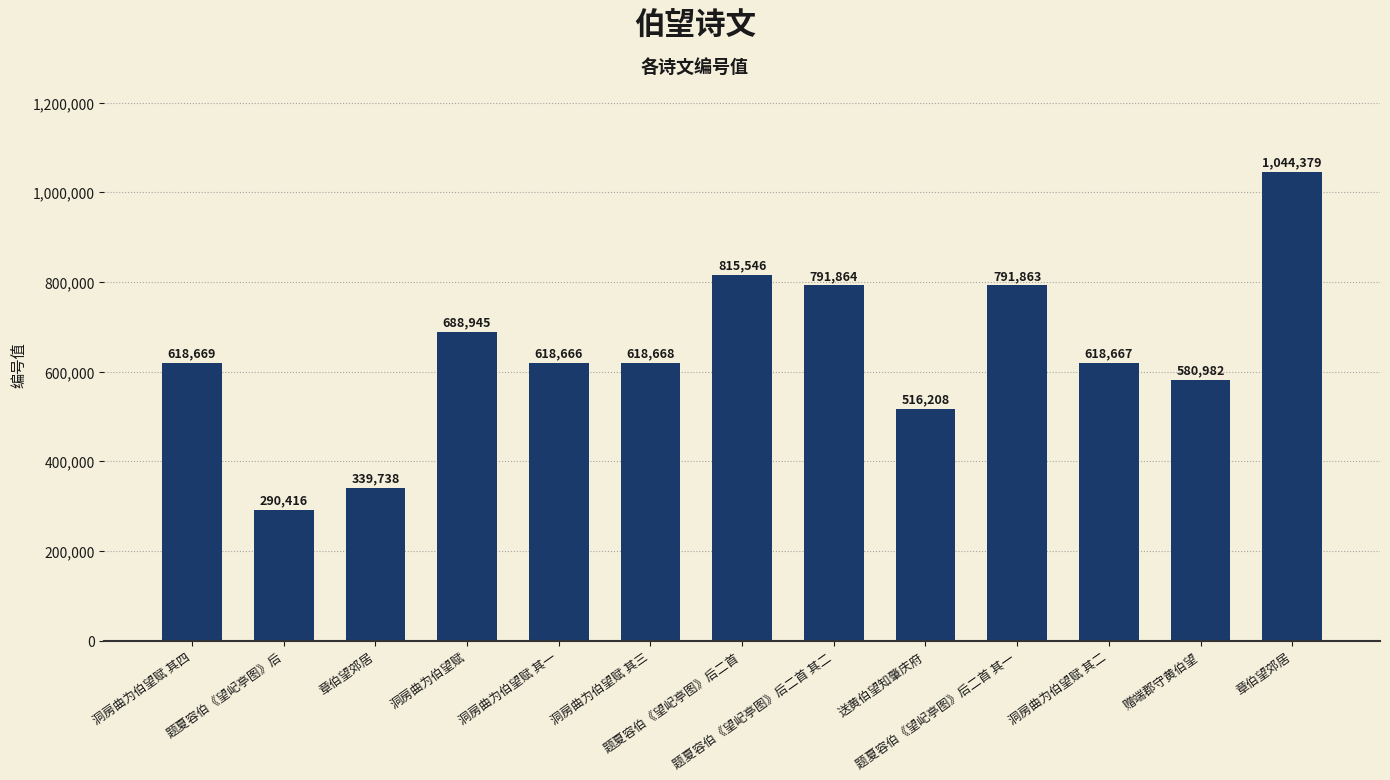

Reading left to right, extract all data points from this chart.

618669	290416	339738	688945	618666	618668	815546	791864	516208	791863	618667	580982	1044379